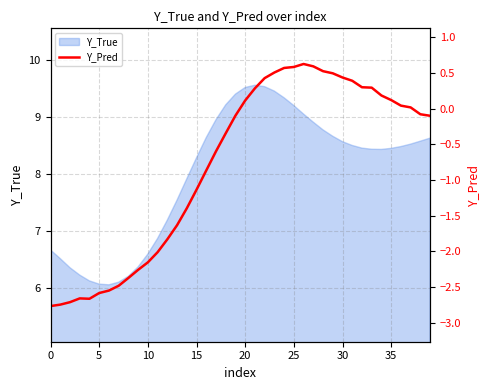

What is the value of the 13th point from the left?

-1.8